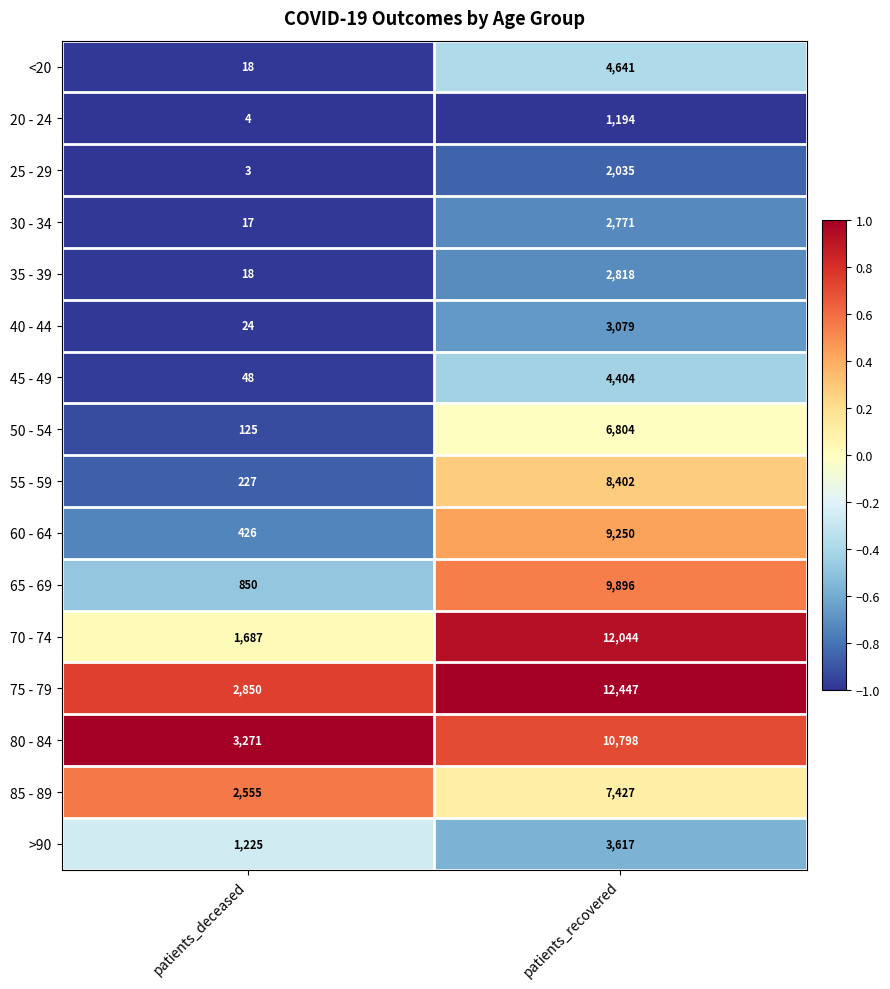

What is the maximum value shown in the chart?

12447